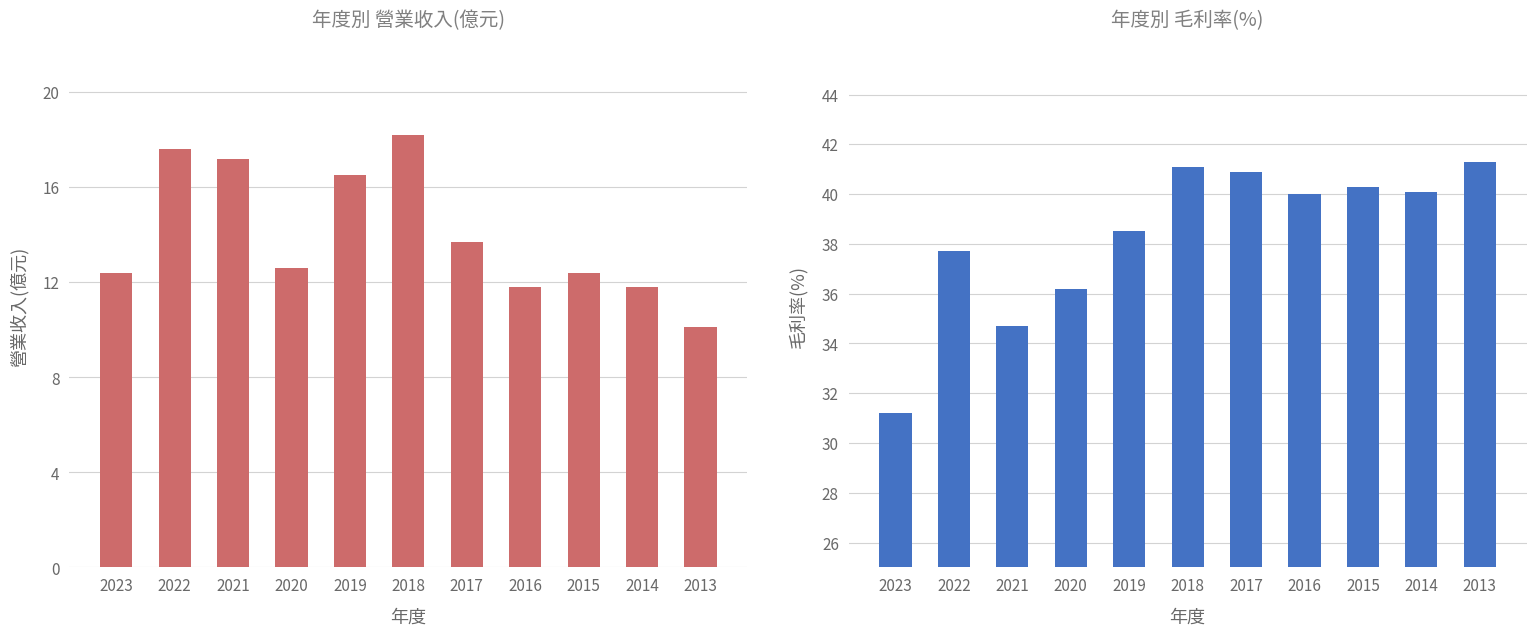

At which category does the chart reach its minimum across all series?

2013